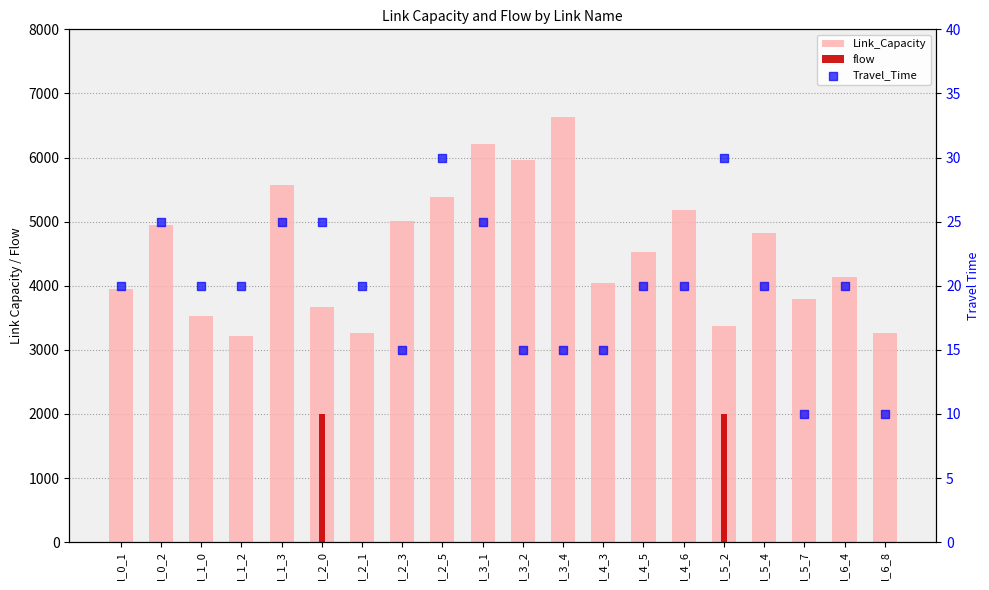

What is the total value across all series at l_1_0?

3541